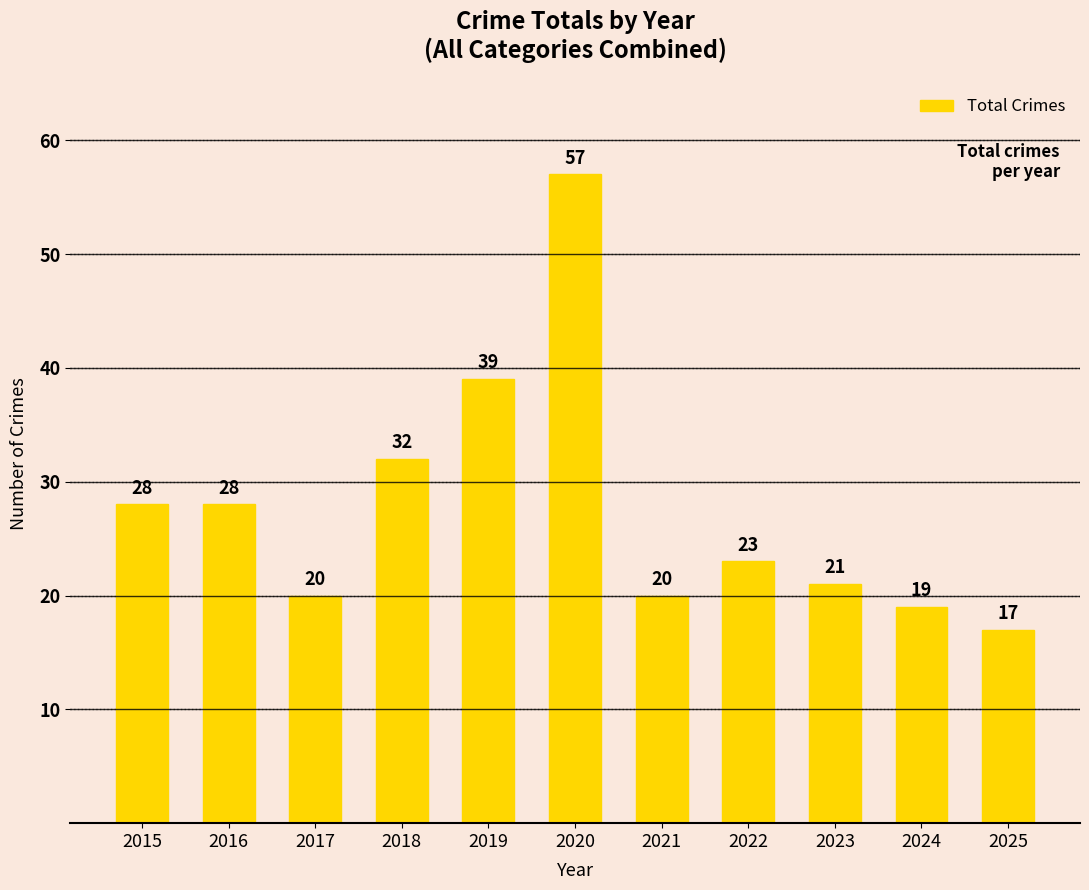

What is the sum of all values?

304